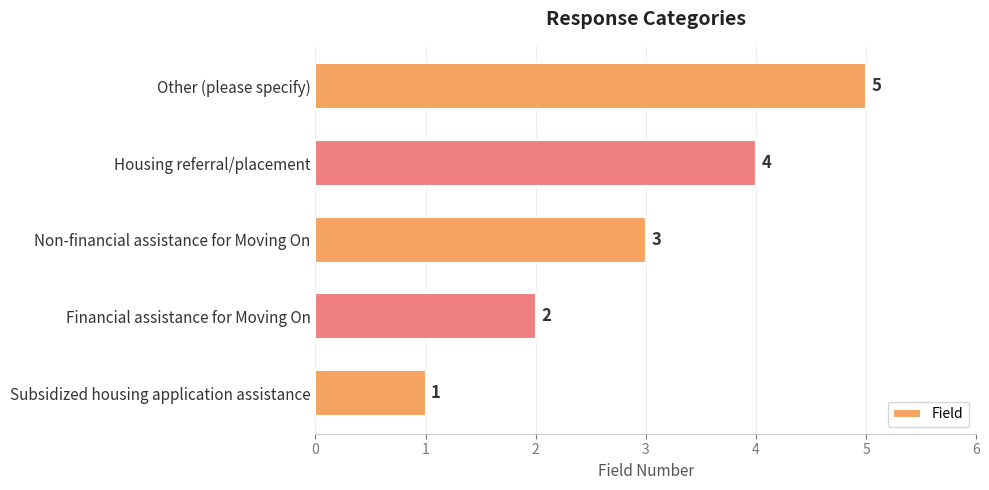

What is the difference between the maximum and minimum values?

4